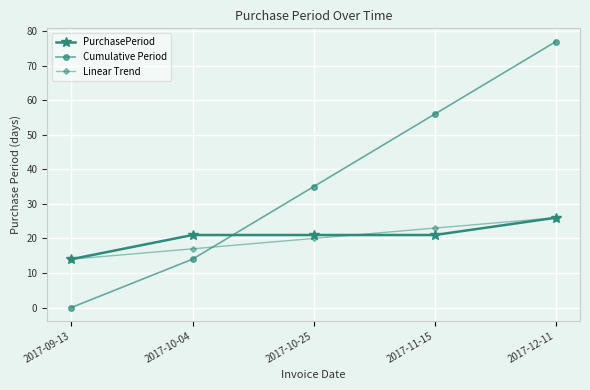

How many intersections are there between Cumulative Period and PurchasePeriod?

1